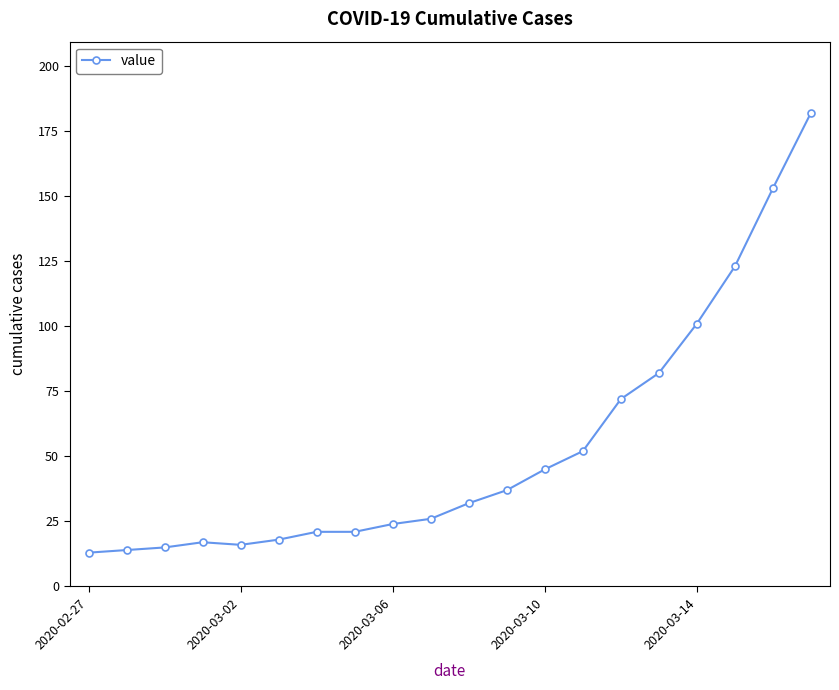

What is the smallest value displayed?

13